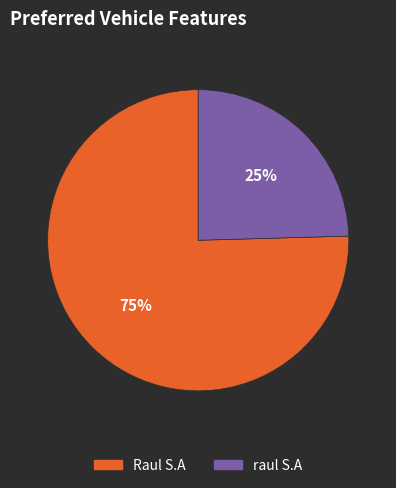

Is there a majority slice in this chart?

Yes